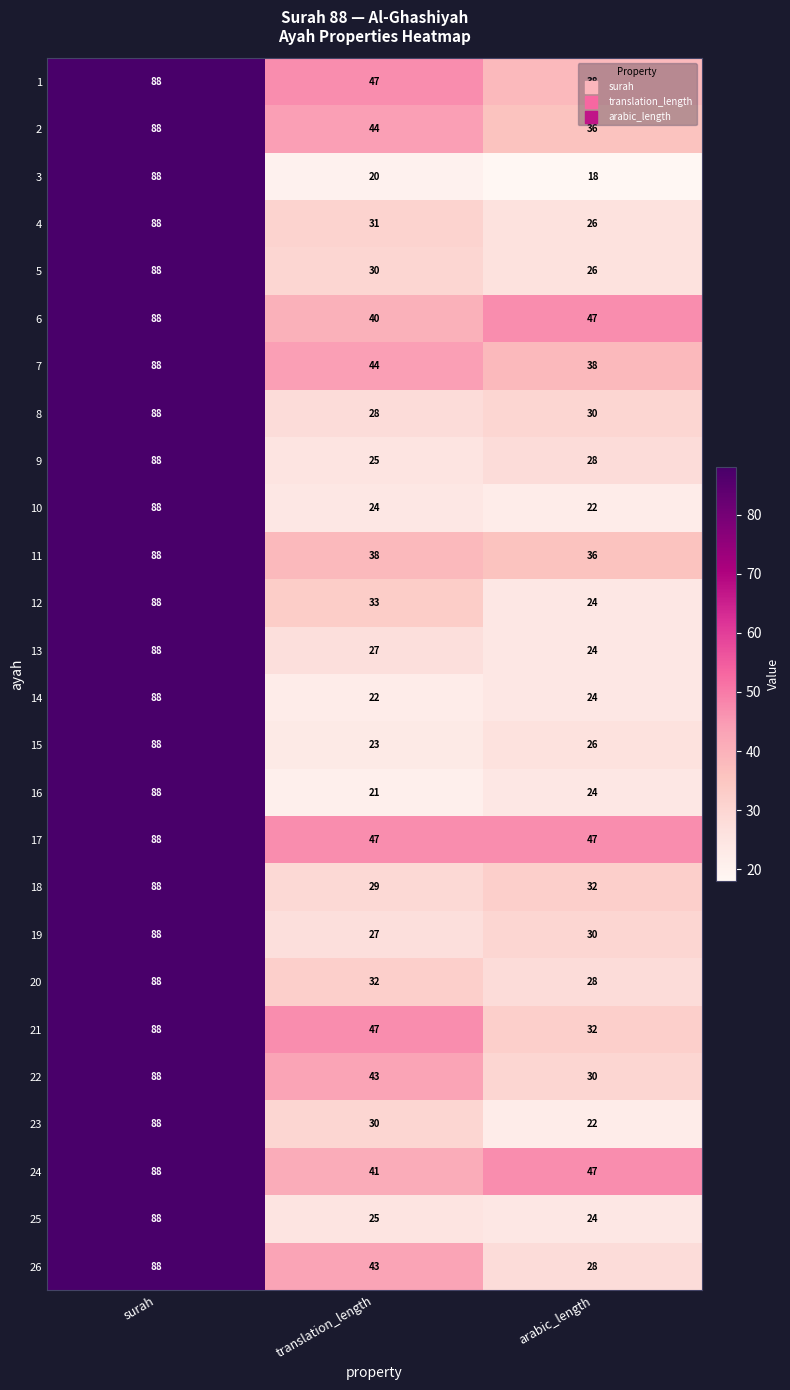

Is it true that 1 equals 23 at arabic_length?

False